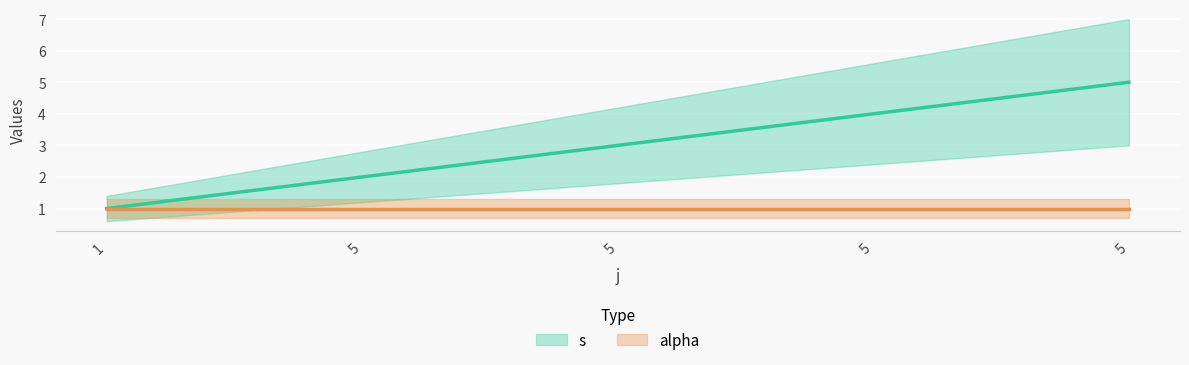

What is the change in value from 5 to 5?

+1